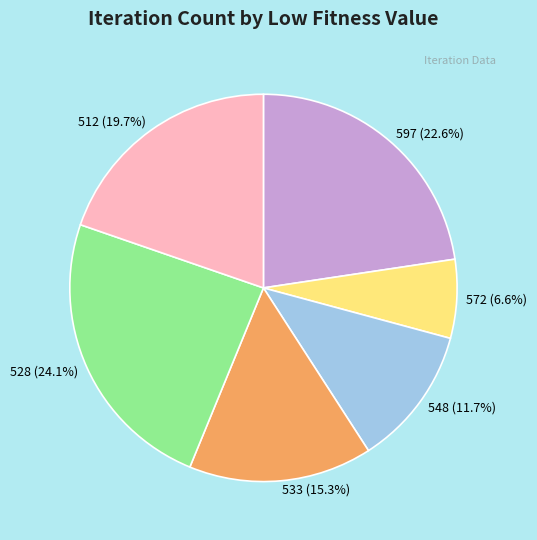

What is the ratio of the value at 533 to the value at 548?

1.3